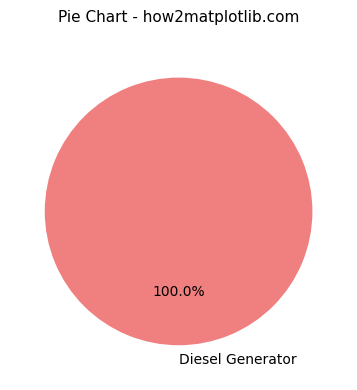

What is the majority slice?

Diesel Generator